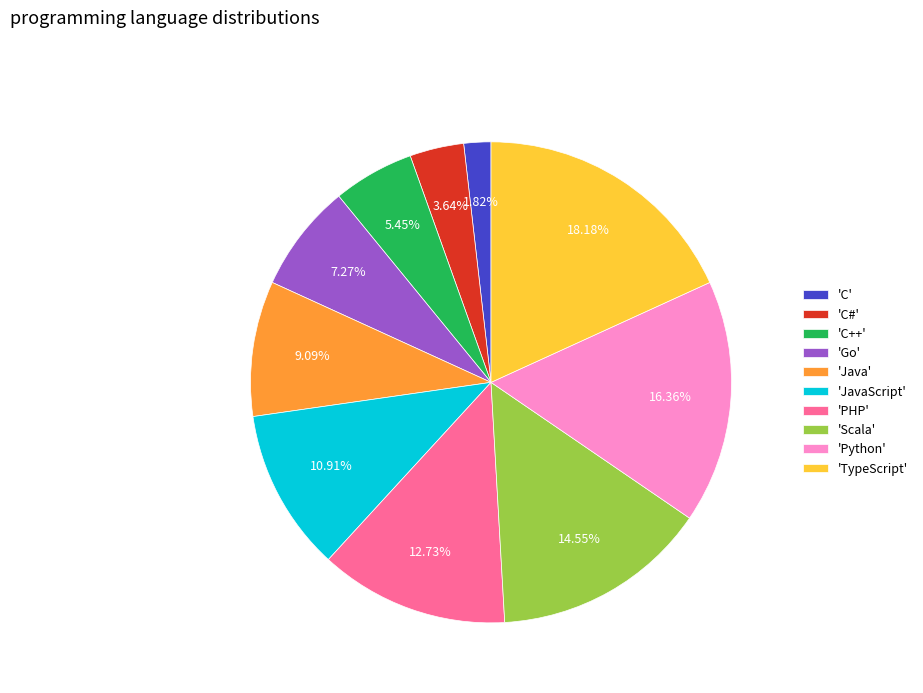

Is the sum of 'C' and 'C++' greater than half?

No